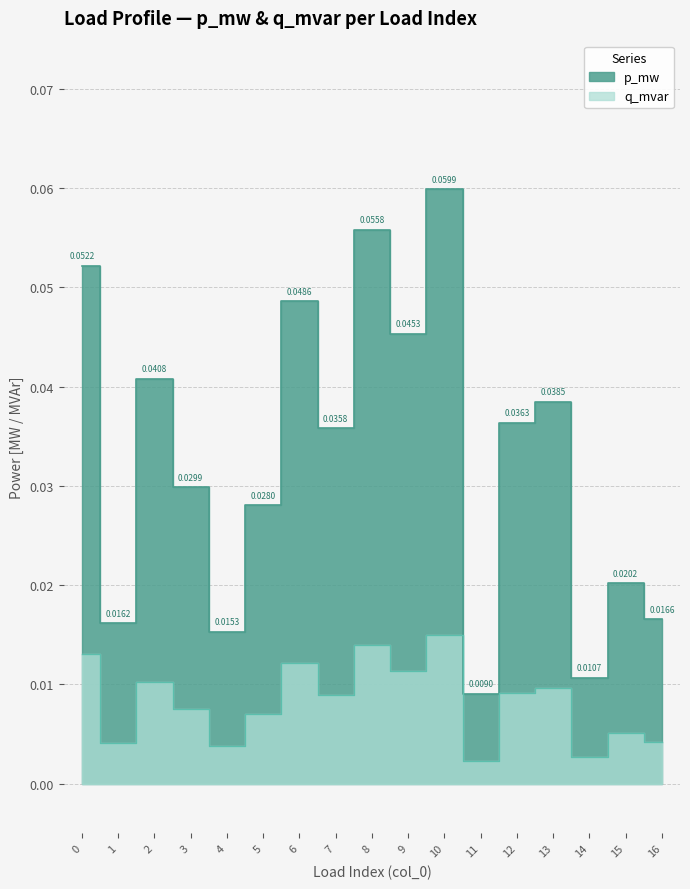

True or false: p_mw and q_mvar intersect in this chart.

False